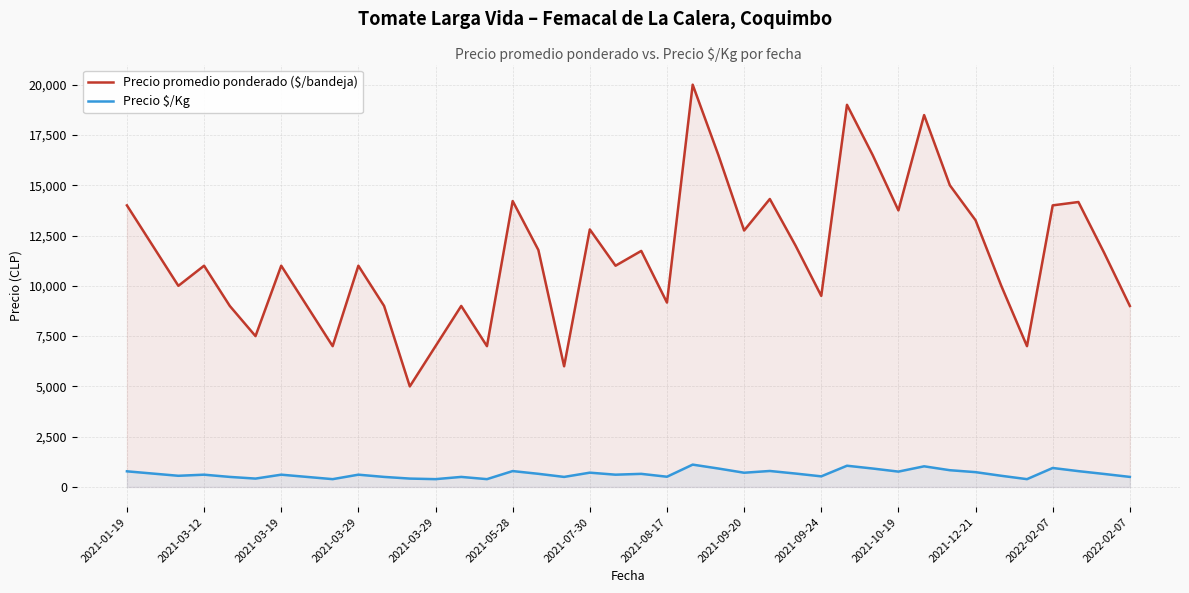

How many lines are shown in the chart?

2